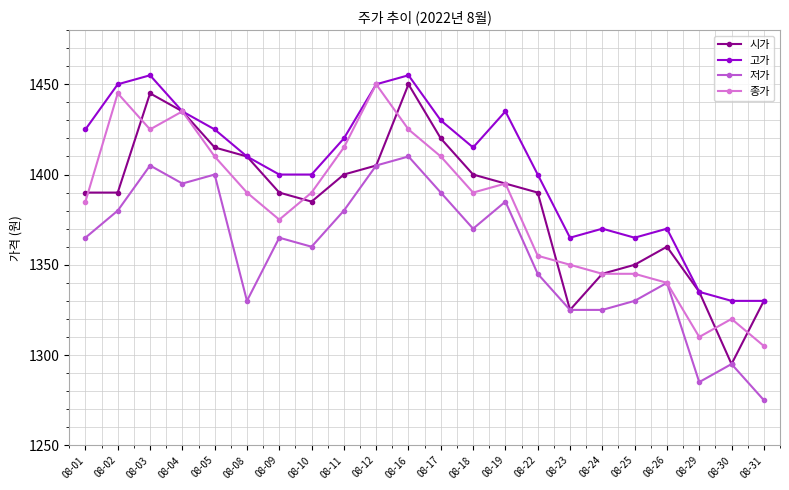

How many categories are shown in the chart?

22